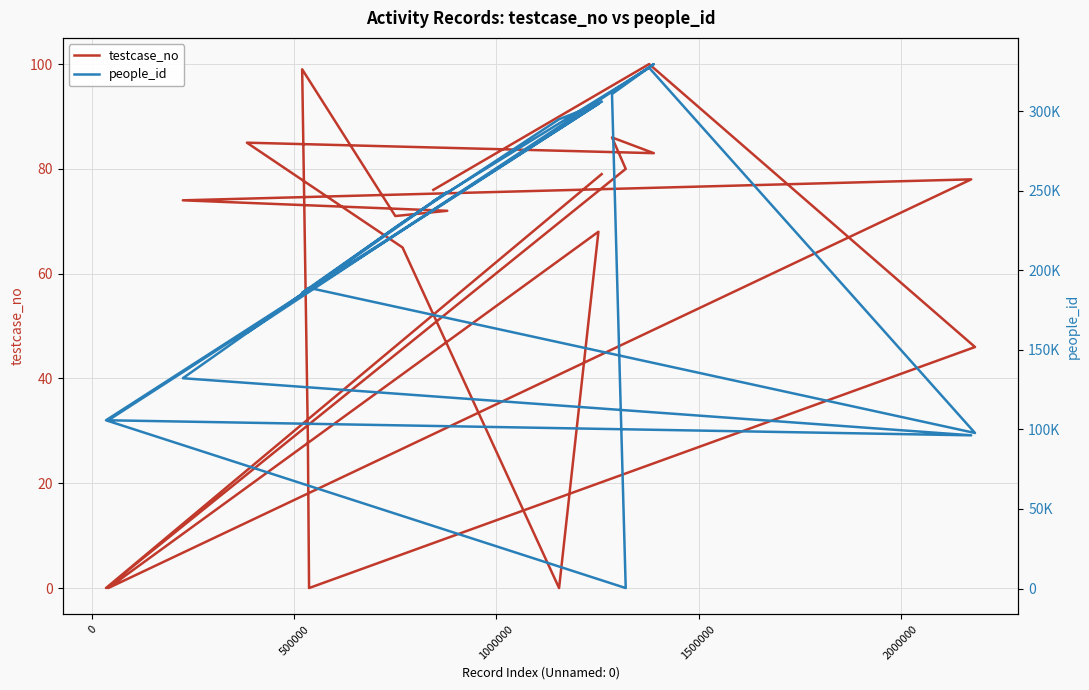

Reading left to right, what are all the values shown in this chart?

testcase_no: 79	0	80	86	83	85	65	0	68	0	78	74	72	71	99	29	0	46	100	76
people_id: 305920	105739	317	310730	329561	160602	230096	294918	304556	105739	96287	132167	249253	226920	185846	188387	188948	97744	327266	243443